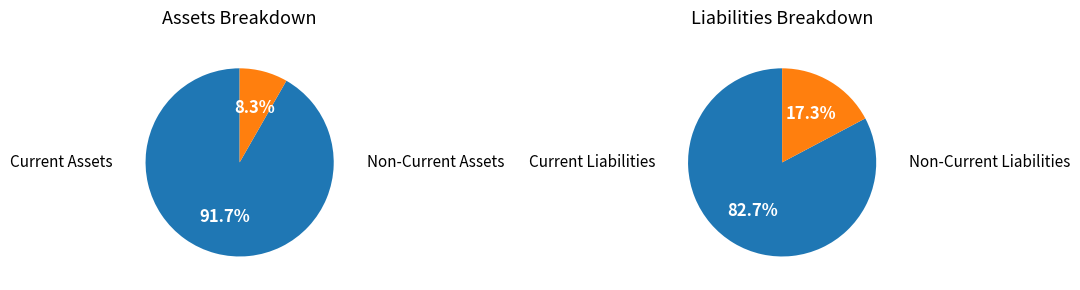

Between Current Liabilities and Non-Current Assets, which is larger?

Current Liabilities